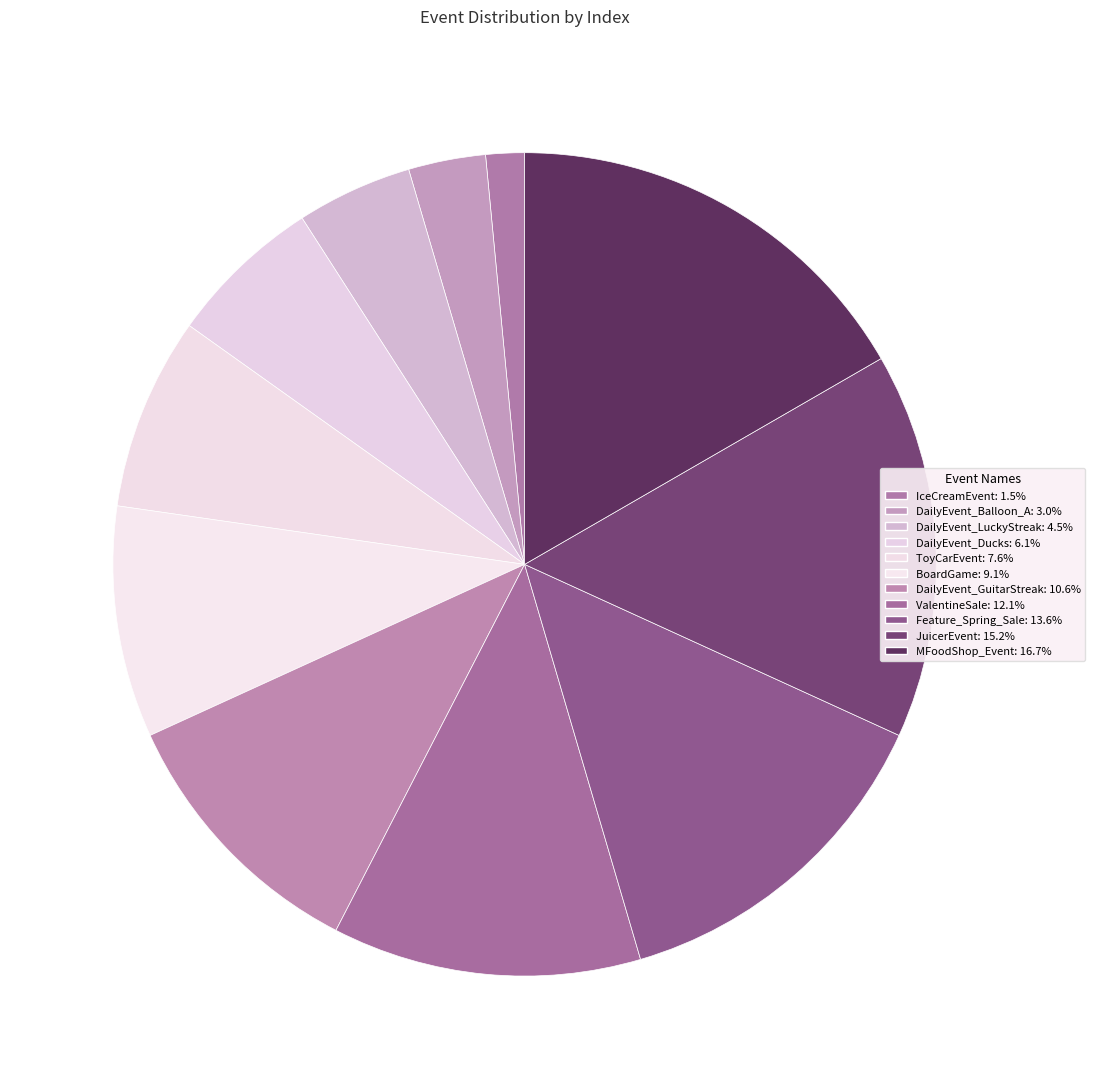

The ToyCarEvent slice represents 8% of the pie. True or false?

True